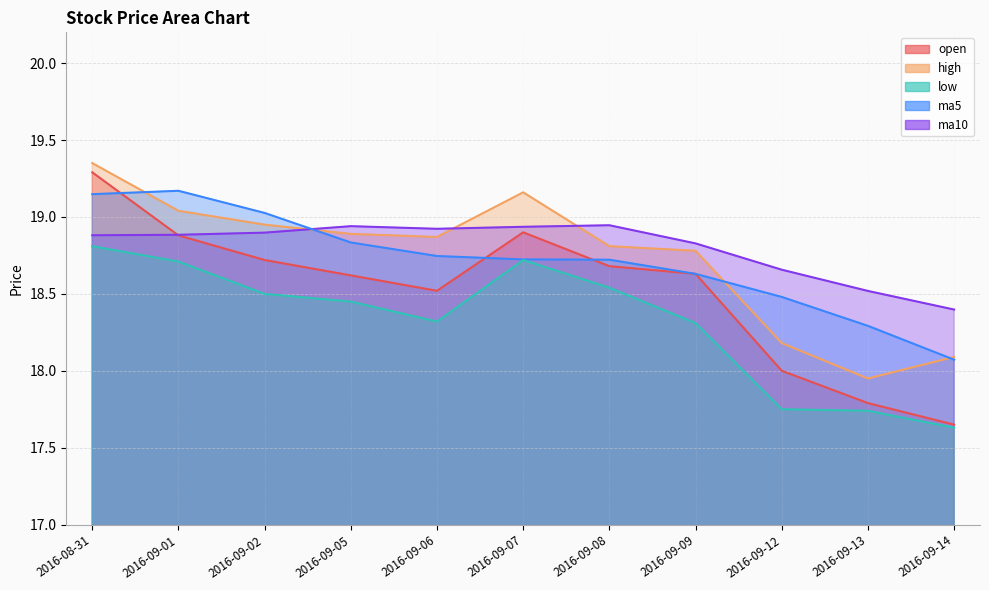

How many times do ma5 and open cross each other?

3